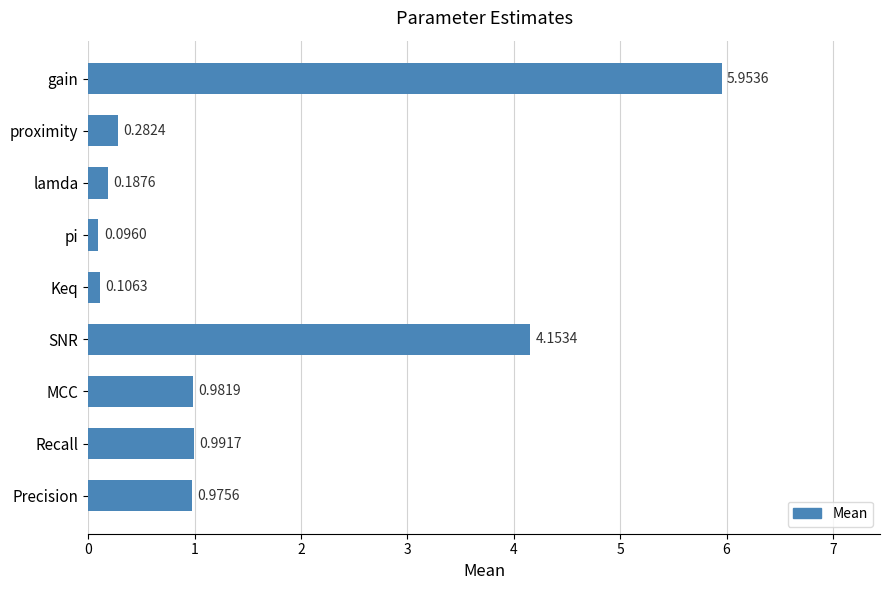

Between pi and proximity, which is larger?

proximity